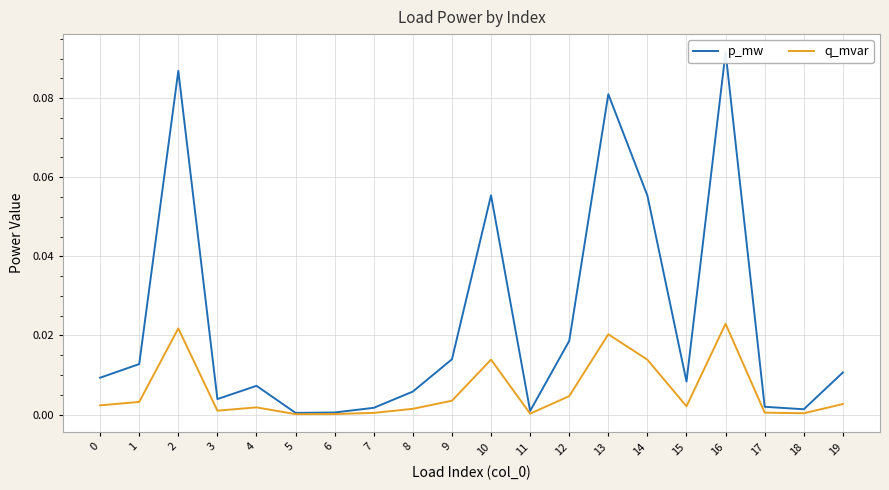

At which category does q_mvar reach its first local peak?

2